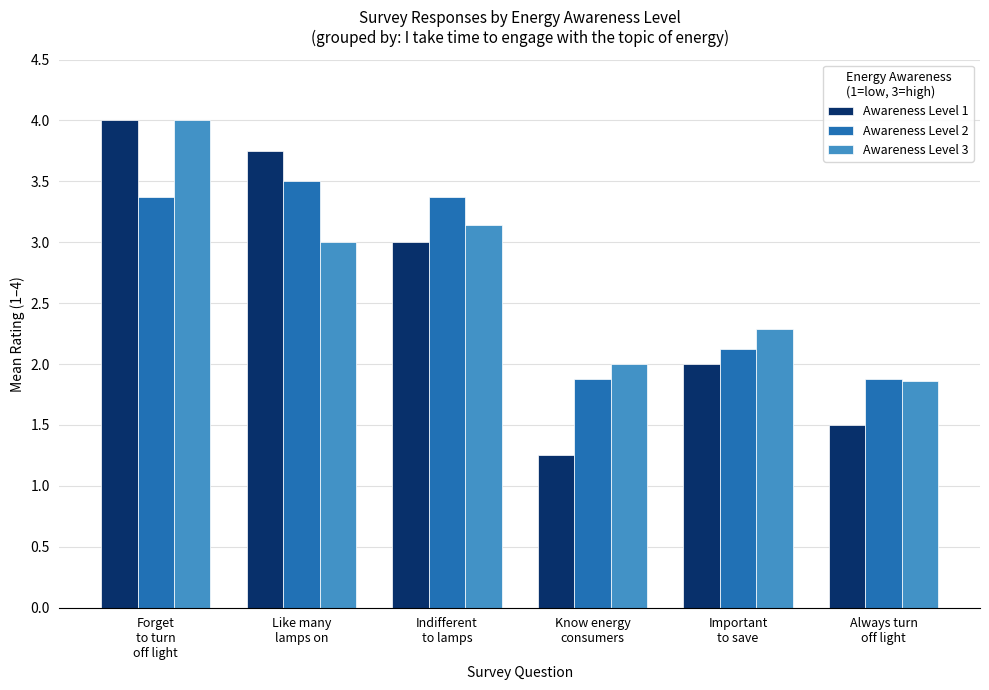

At how many categories does at least one series exceed 3?

3